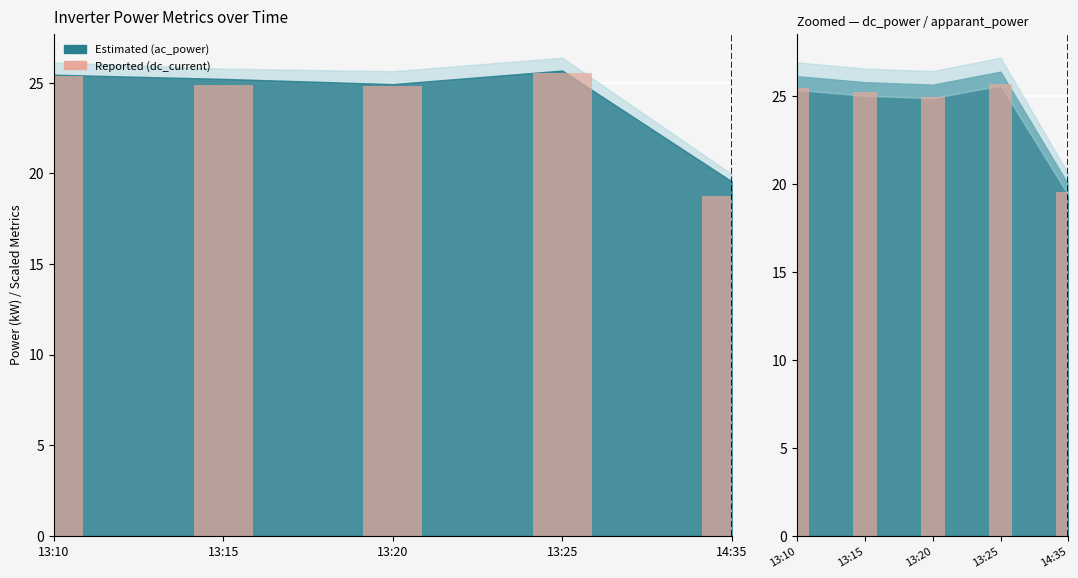

Reading right to left, list all the values displayed in this chart.

dc_current: 14:35=18.8	13:25=25.6	13:20=24.8	13:15=24.9	13:10=25.4
apparant_power: 14:35=19.6	13:25=25.7	13:20=24.9	13:15=25.2	13:10=25.4